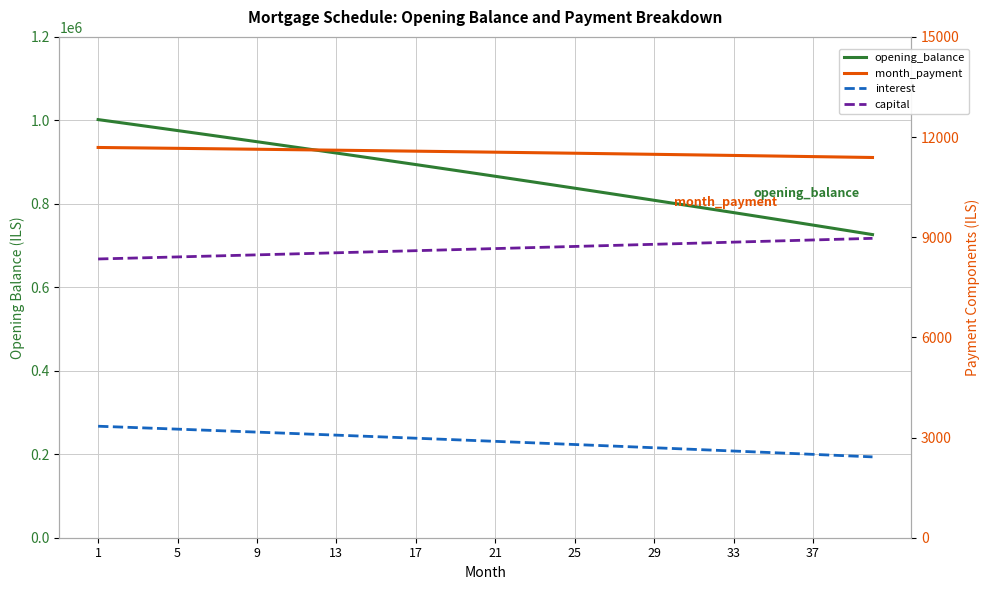

Which series has the largest total across all categories?

opening_balance